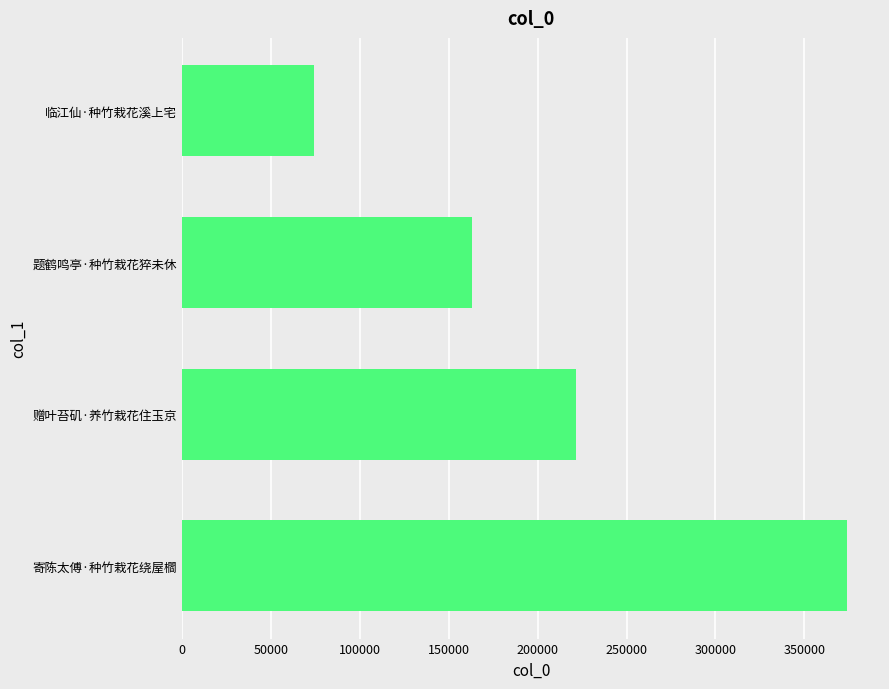

How many values are between 163288 and 373818?

3